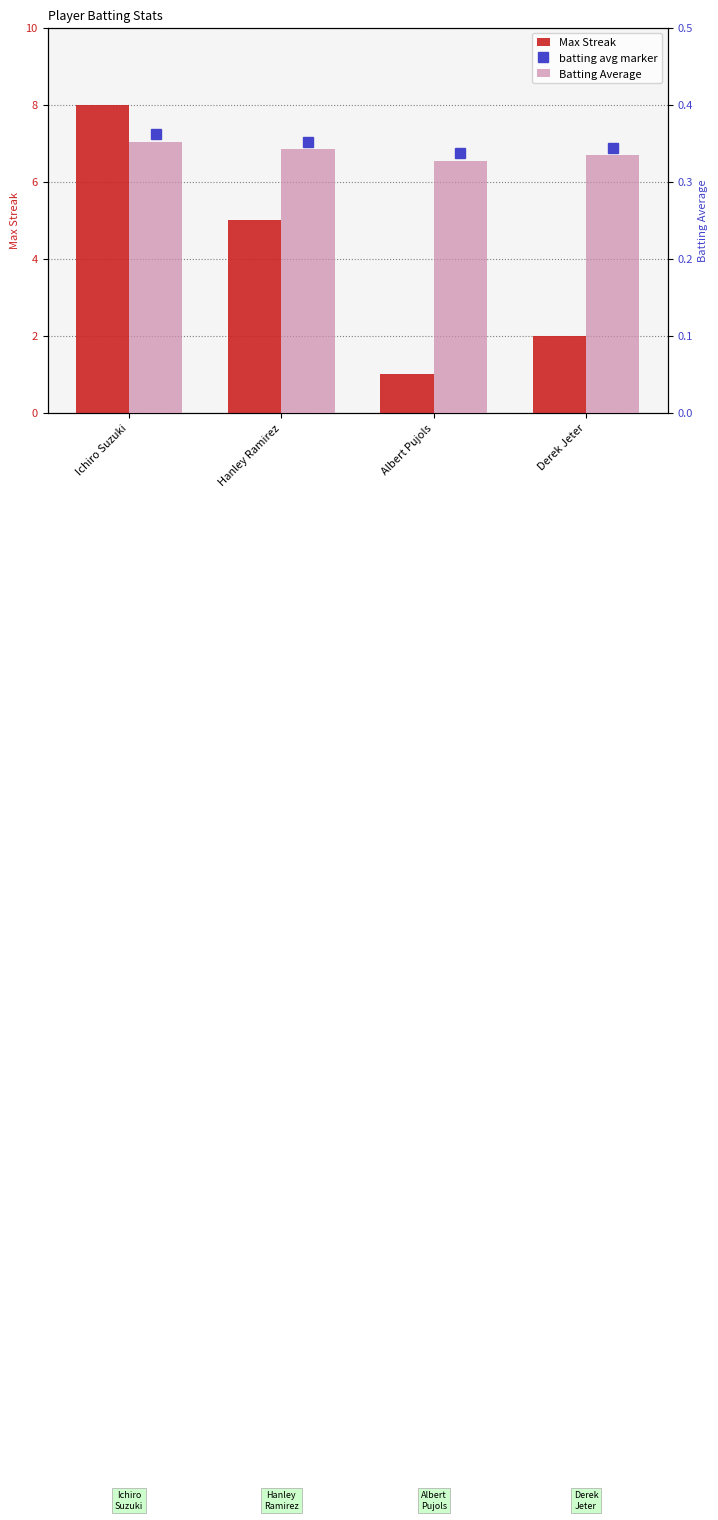

List the labels in order of Batting Average value, largest first.

Ichiro Suzuki, Hanley Ramirez, Derek Jeter, Albert Pujols